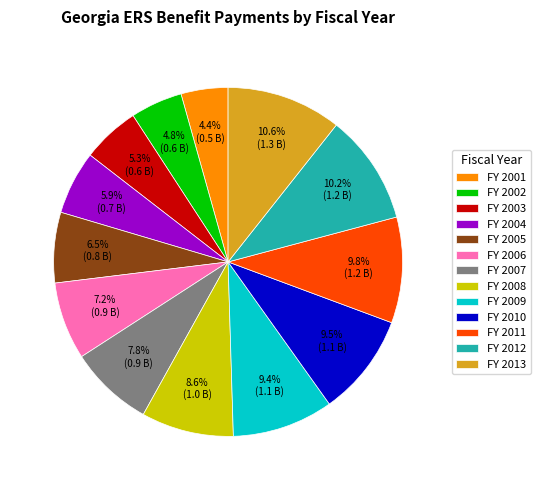

How much of the chart is everything except FY 2003?

94.7%